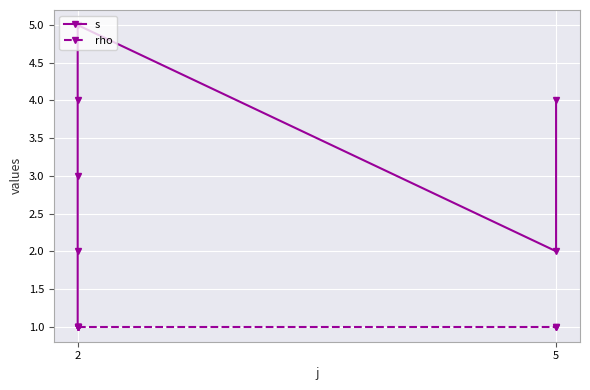

True or false: s has more than 1 points higher than both neighbors.

False